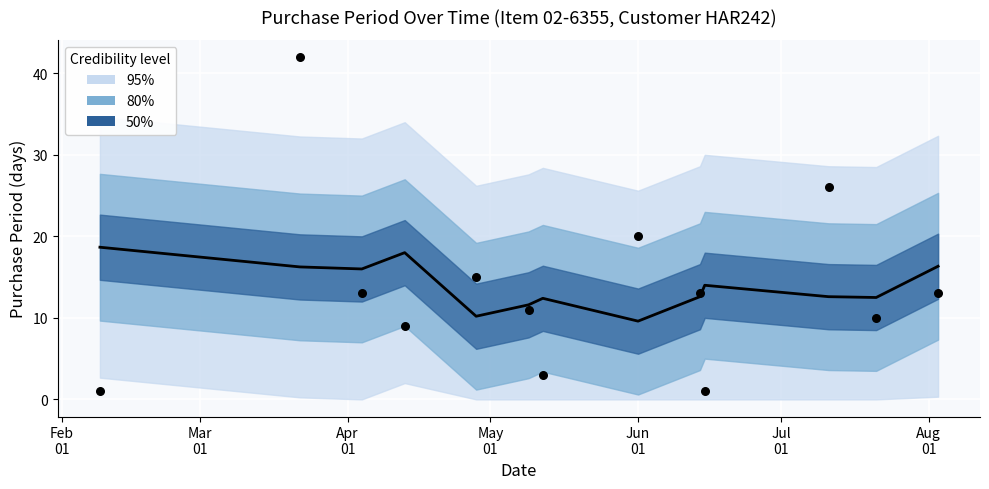

Which series contains the highest Y value?

Observed